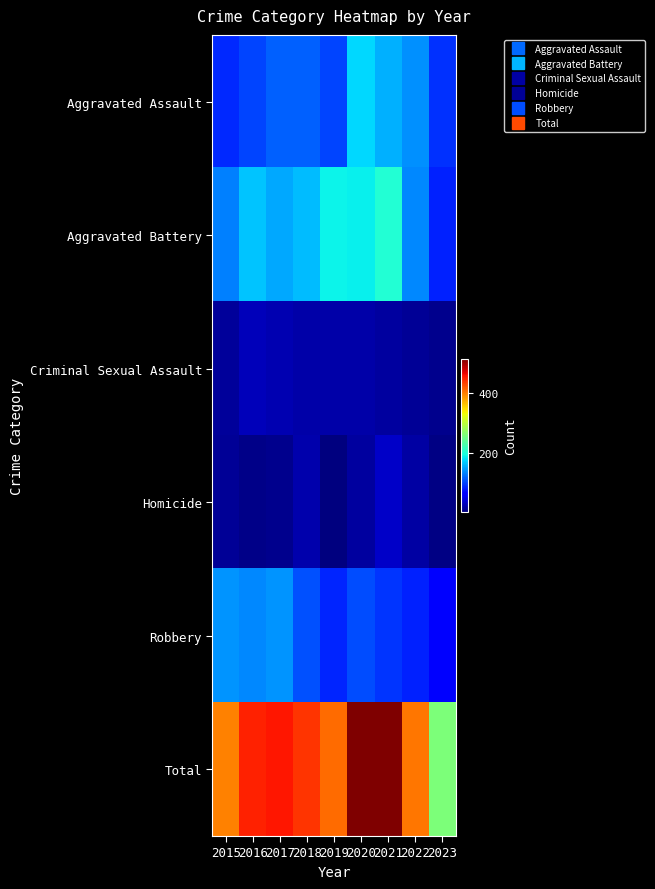

What is the total value across all series at 2018?

880